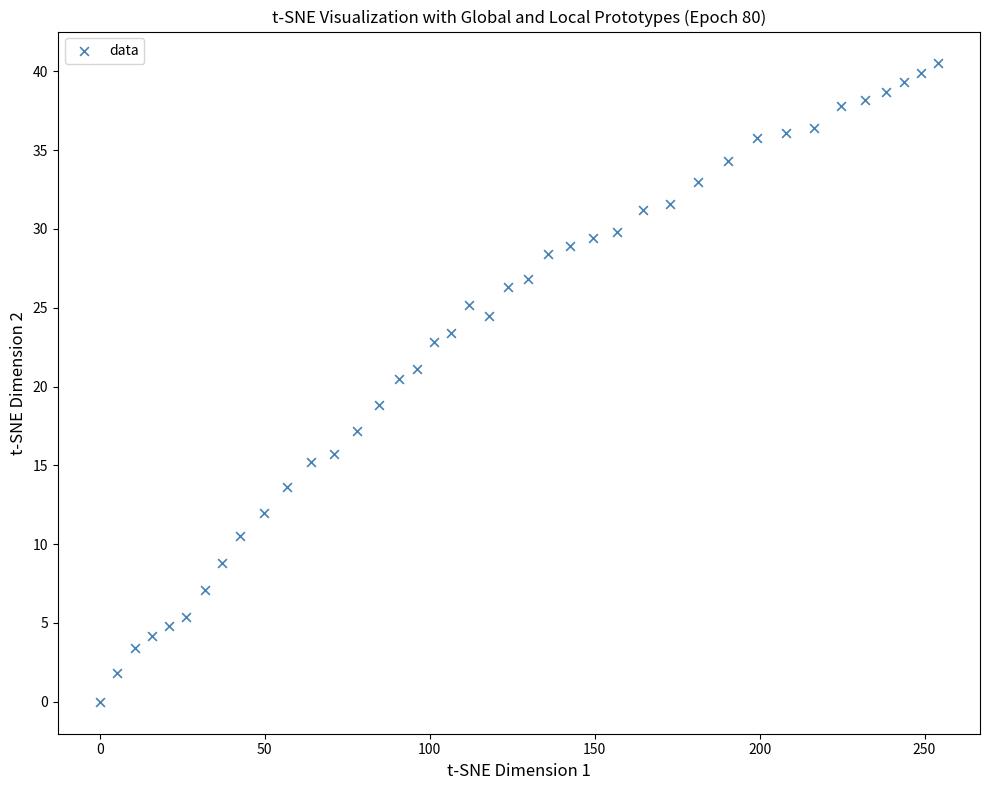

What is the range of X values (max minus min)?

254.1